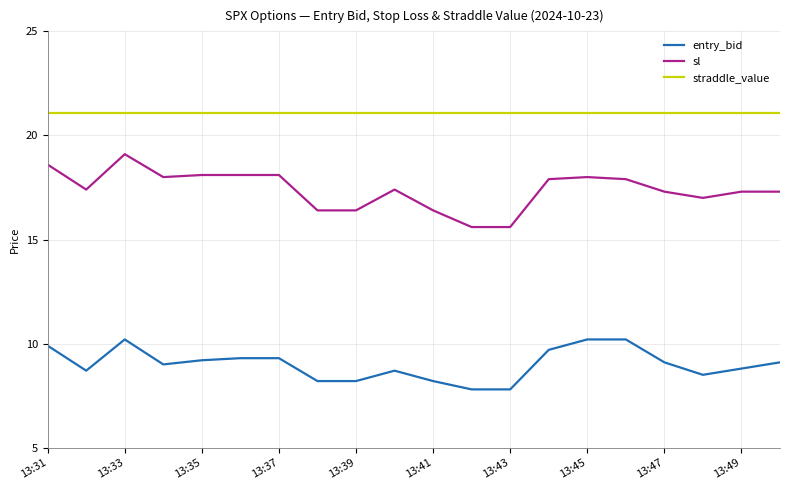

Which series has the largest range (max minus min)?

sl